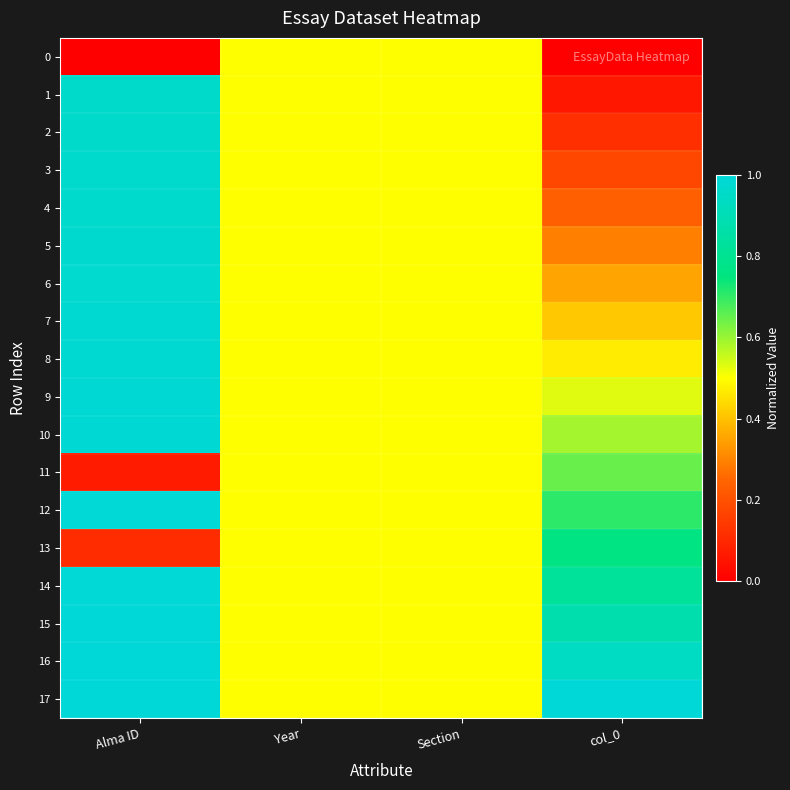

How many series are shown in this chart?

18